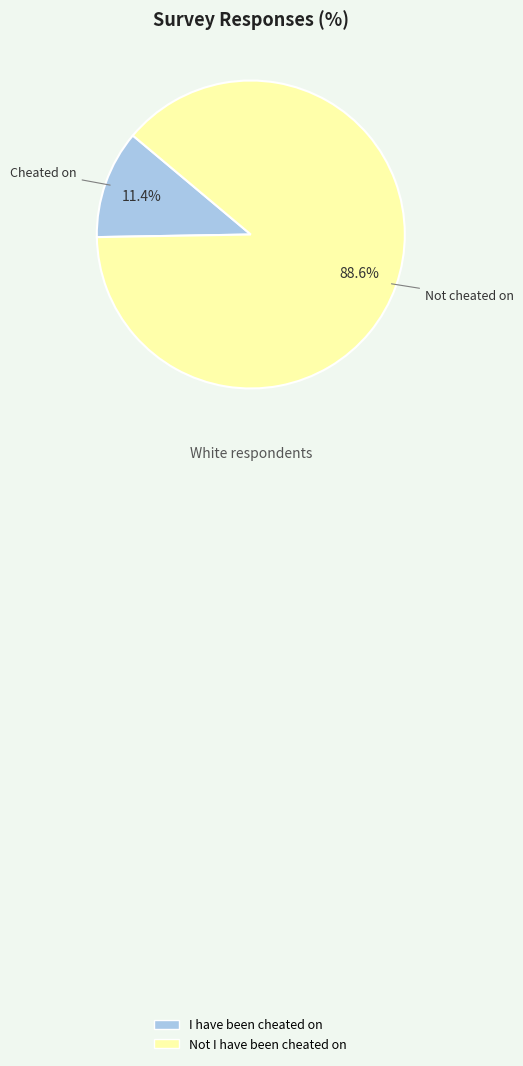

Count the number of slices in the pie.

2